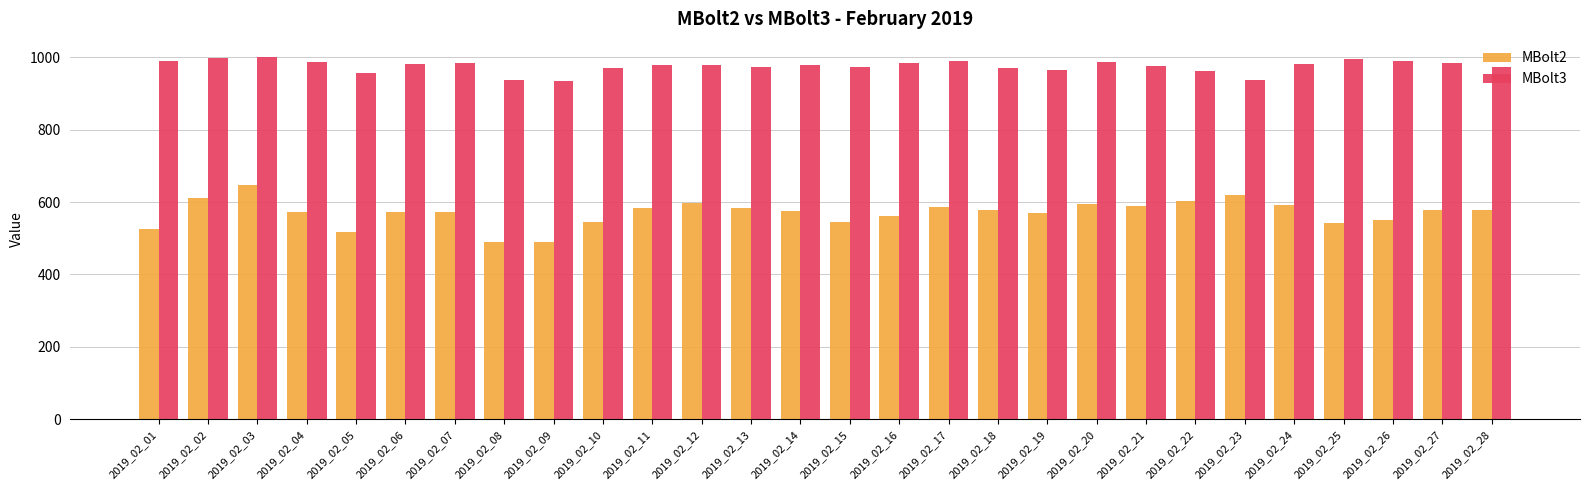

Read the MBolt3 value at 2019_02_18.

969.9